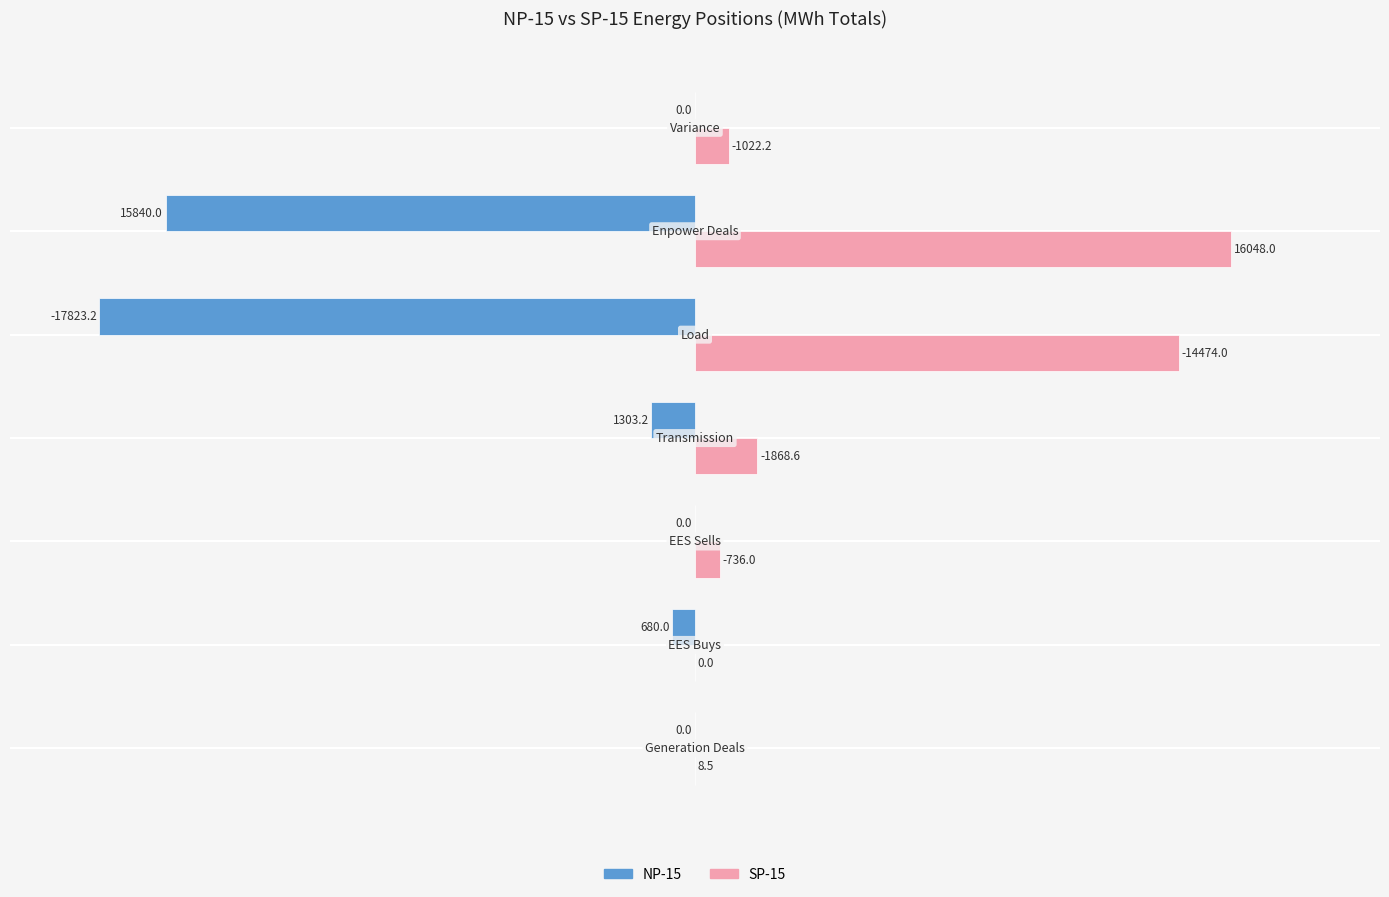

Which series has the largest total across all categories?

SP-15